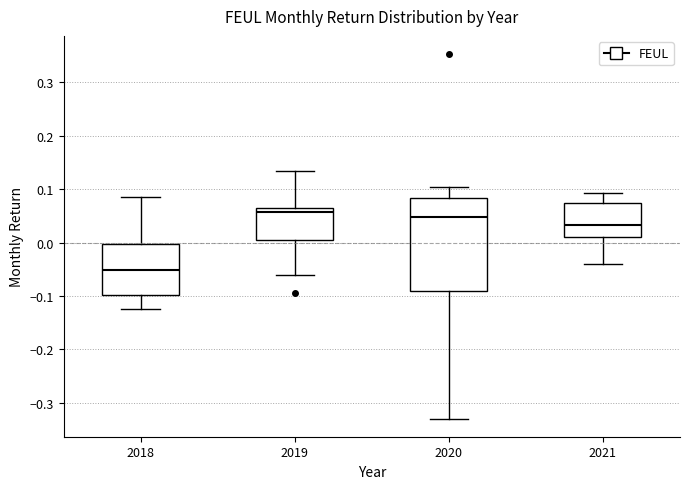

Comparing the boxes themselves (not the whiskers), which one is the tallest?

2020